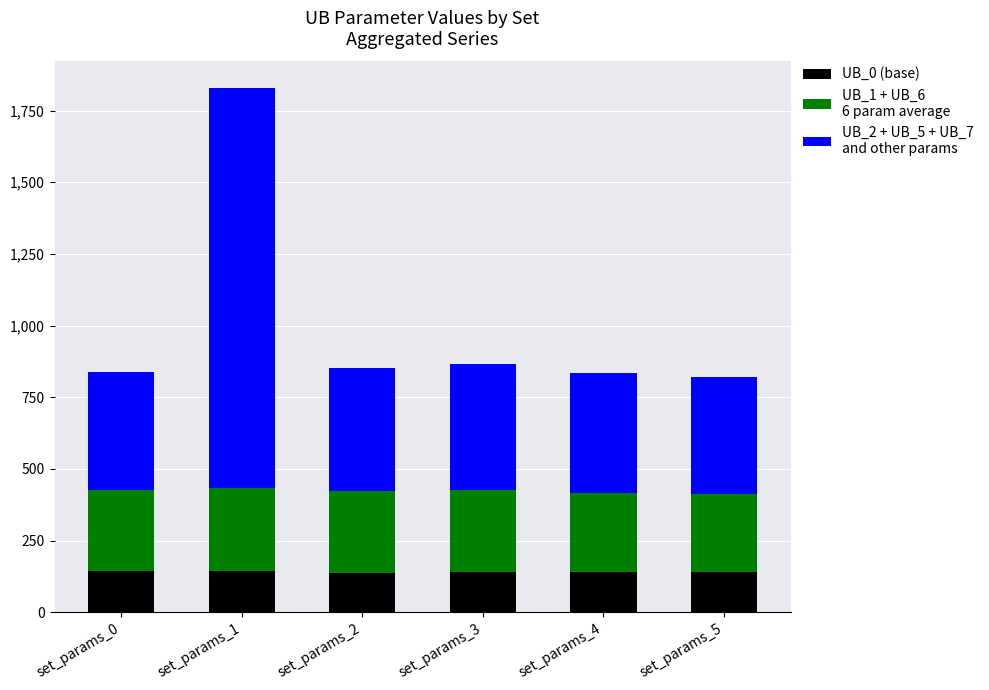

At which category is the sum across all series the highest?

set_params_1